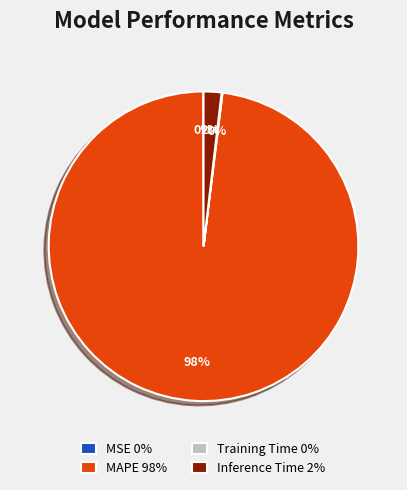

Is there a majority slice in this chart?

Yes